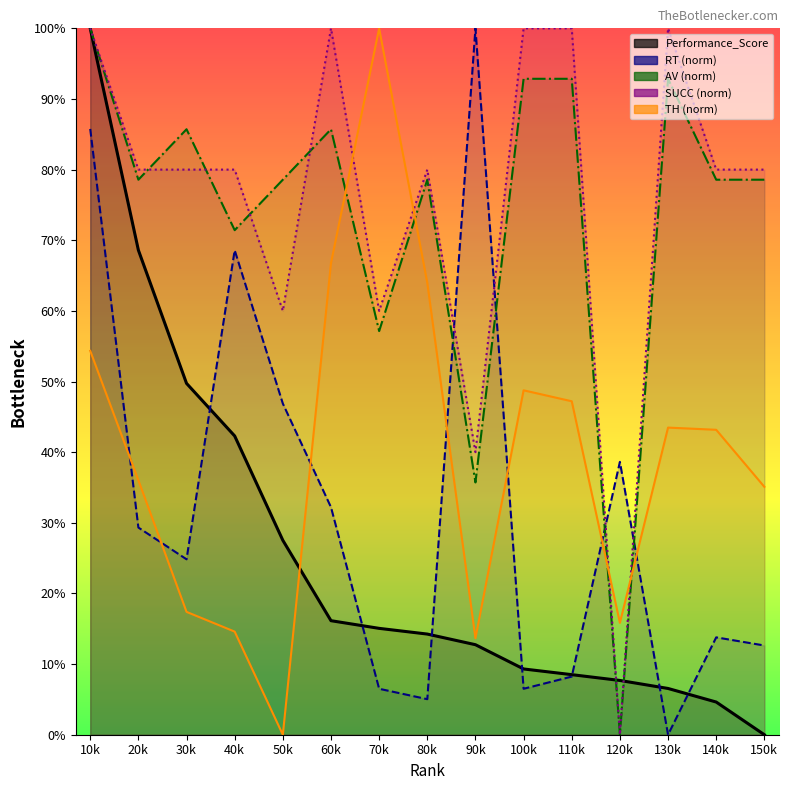

Is it true that RT equals 46.9 at 50k?

True